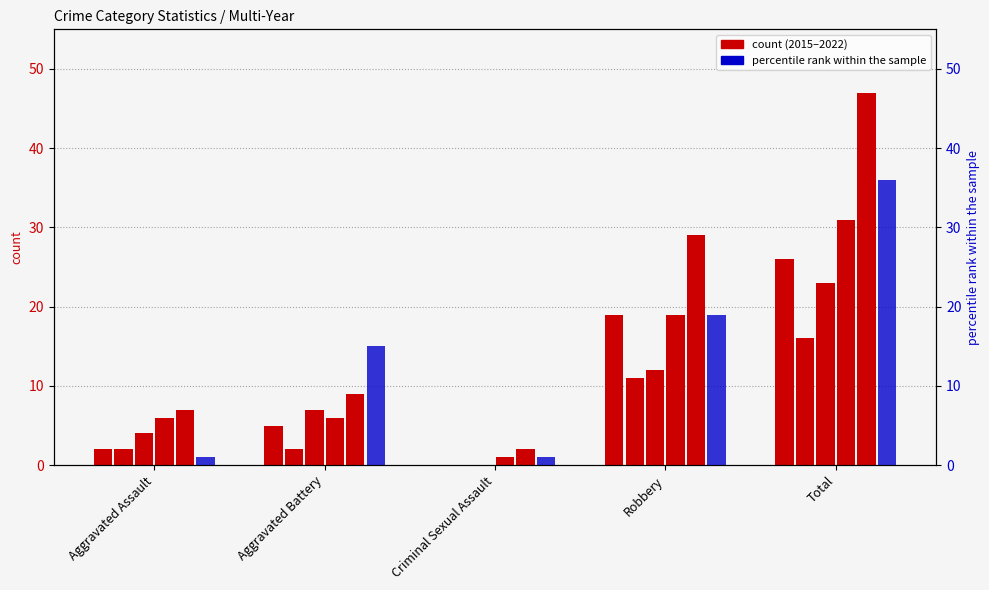

Which series has the largest total across all categories?

2022